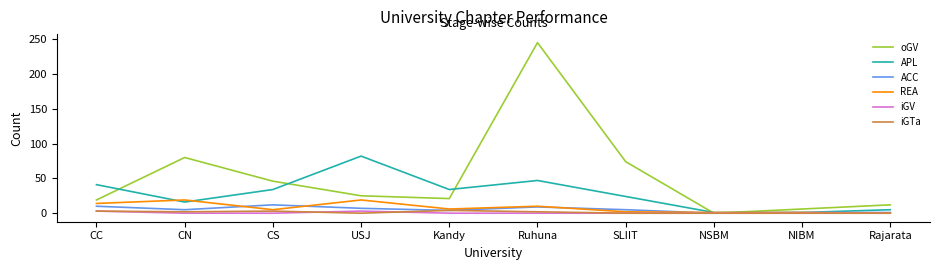

Is the value of REA at USJ greater than the value of ACC at Ruhuna?

Yes